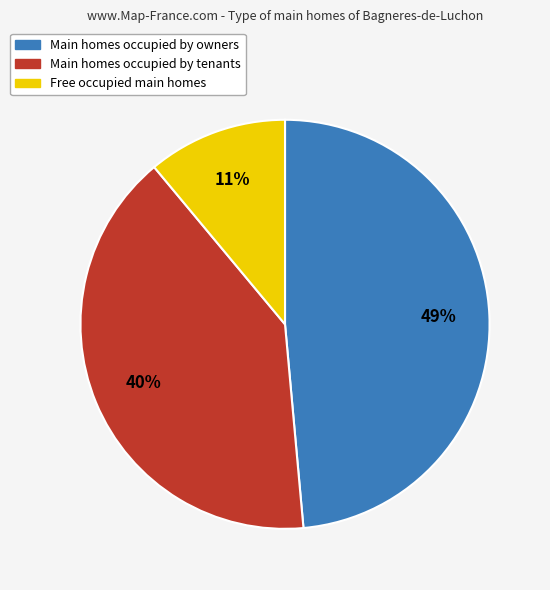

To the nearest percent, what is the difference between the largest and smallest slice percentages?

38%